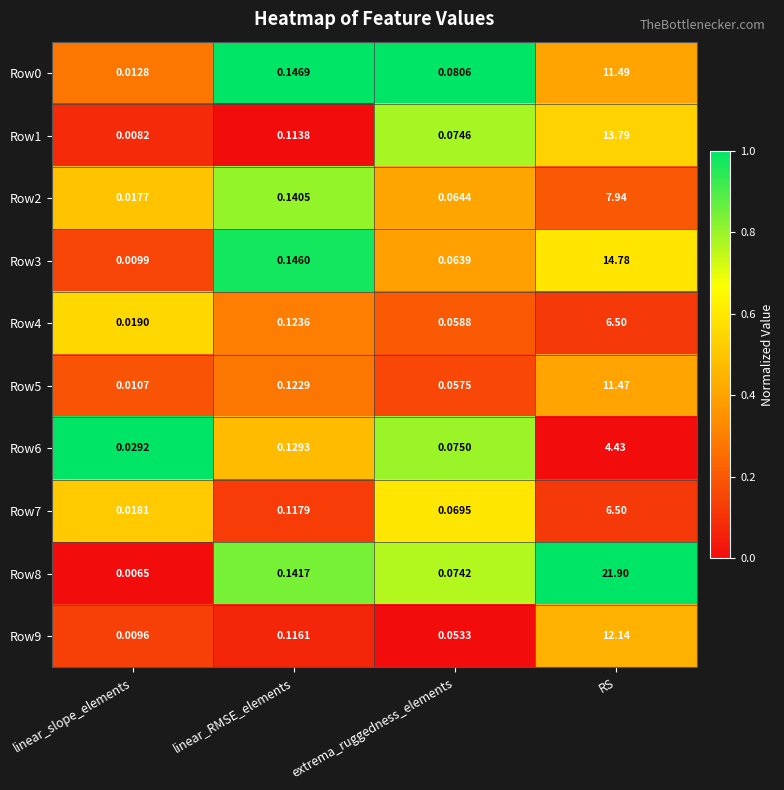

At which category is the sum across all series the highest?

RS